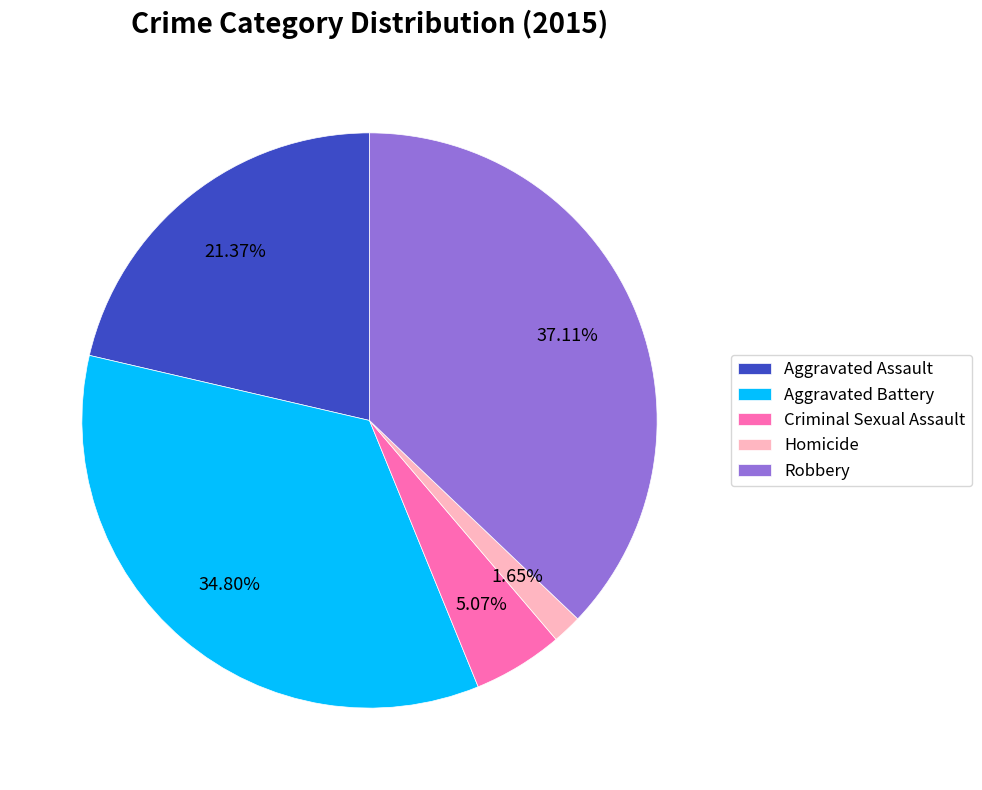

The Aggravated Battery slice represents 35% of the pie. True or false?

True